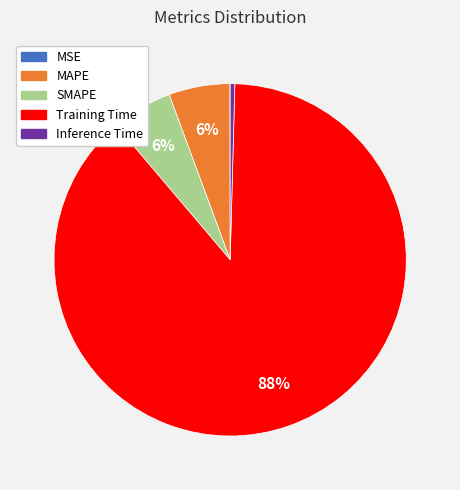

Which category has the biggest portion of the pie?

Training Time